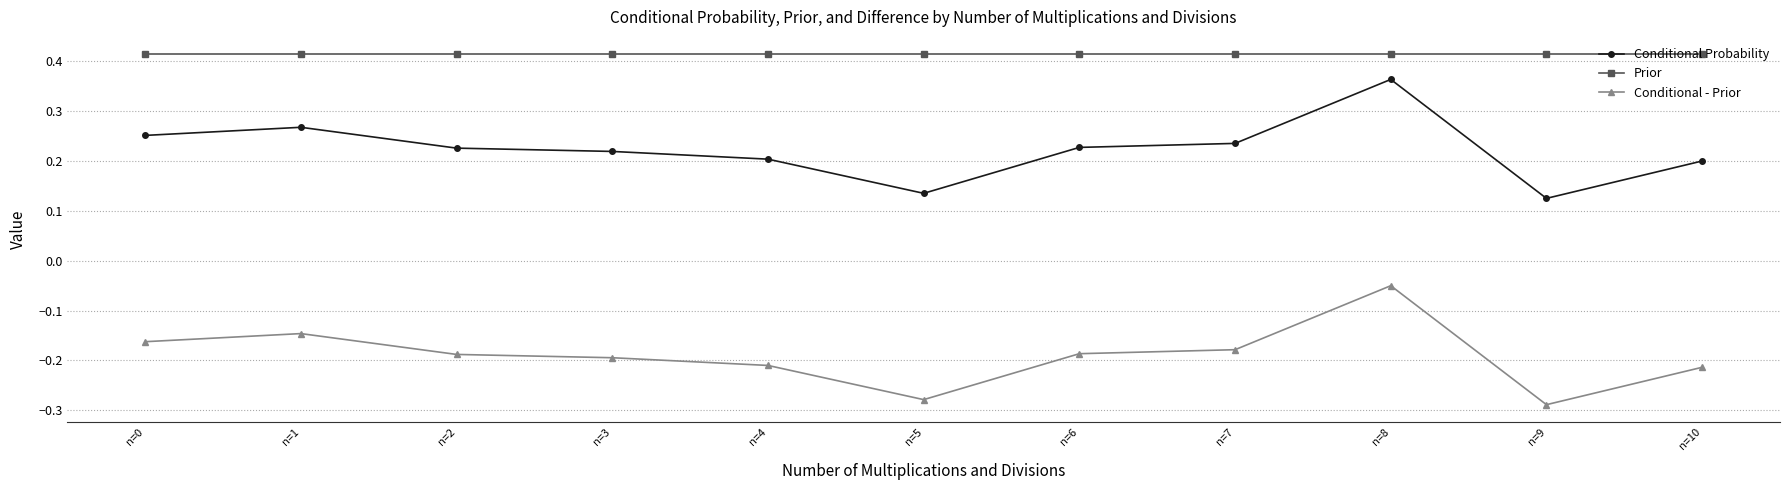

What are all the series names shown in the legend?

Conditional Probability, Prior, Conditional - Prior